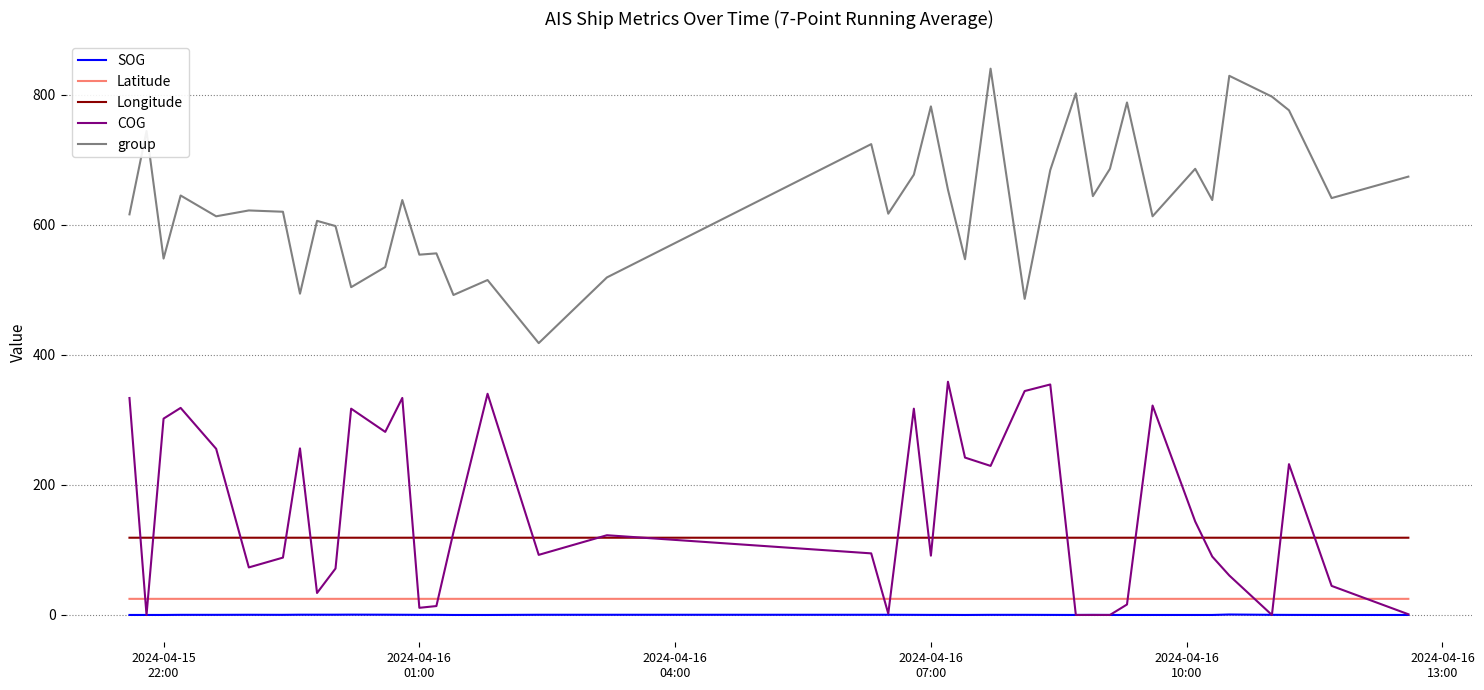

True or false: SOG and Latitude intersect in this chart.

False